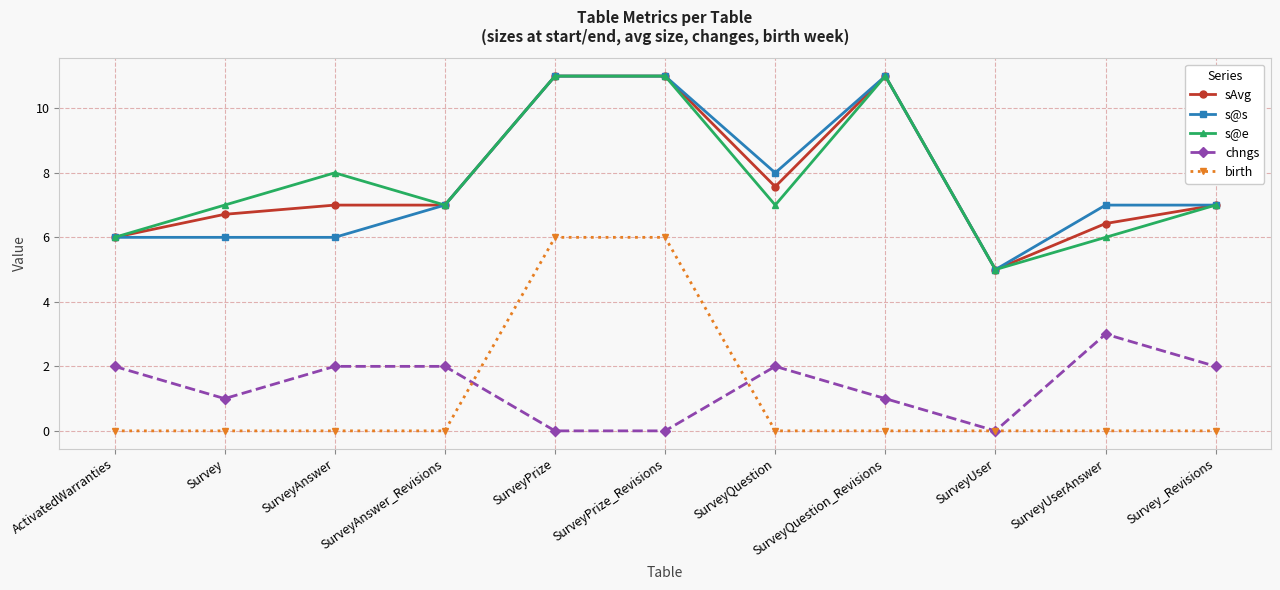

True or false: chngs and sAvg cross at least once.

False